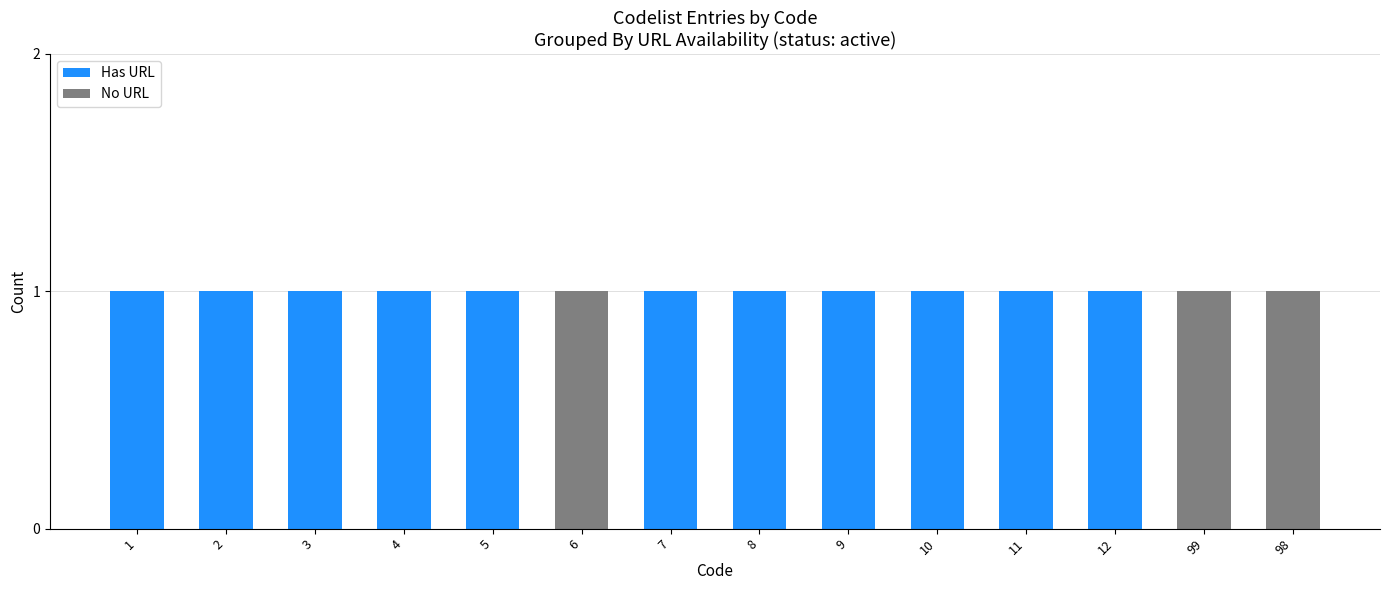

What is the maximum value for Has URL?

1